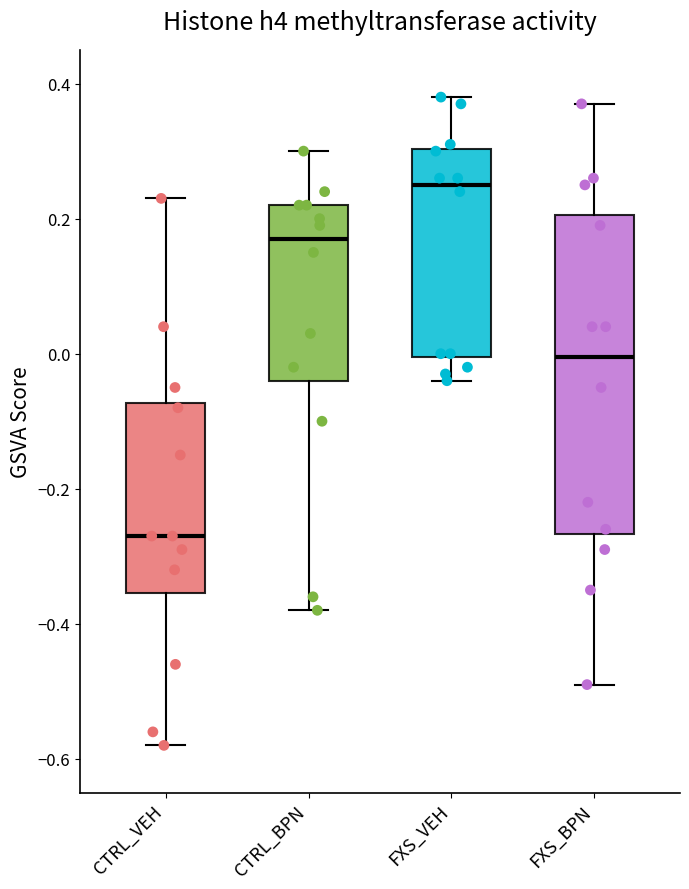

Reading left to right, transcribe this box plot: for each box, give where its median line is, the range the box spans, and where its two whiskers end, as read against the y-axis. The values are not printed on the chart, so give them approximately, as read against the axis.

CTRL_VEH: median -0.26, box -0.36 to -0.08, whiskers -0.58 to 0.24
CTRL_BPN: median 0.18, box -0.04 to 0.22, whiskers -0.38 to 0.30
FXS_VEH: median 0.26, box 0.00 to 0.30, whiskers -0.04 to 0.38
FXS_BPN: median 0.00, box -0.26 to 0.20, whiskers -0.48 to 0.38